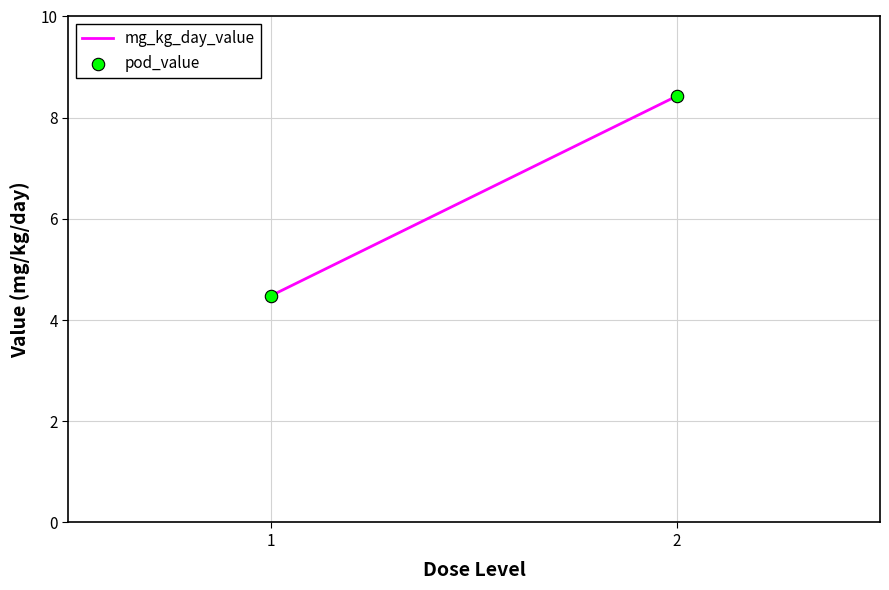

What is the average X value?

1.5